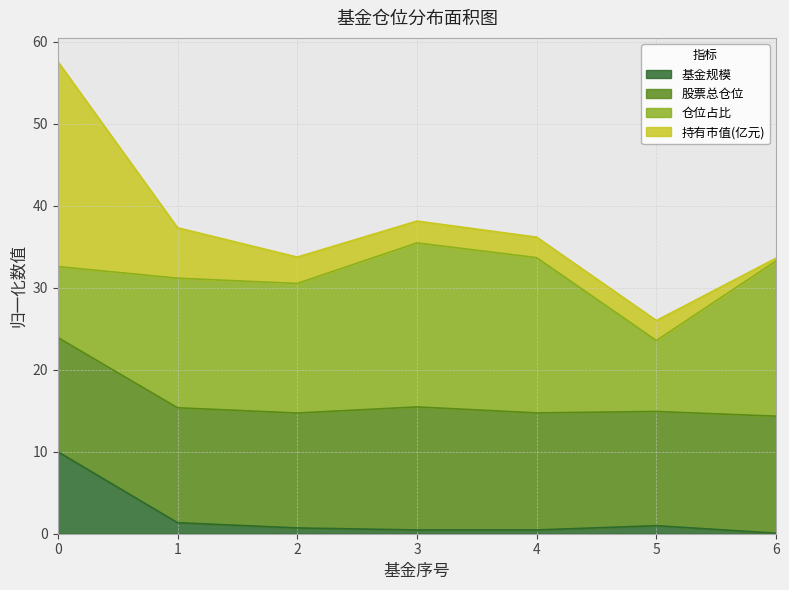

What is the difference between the maximum and minimum values in the 基金规模 series?

9.9